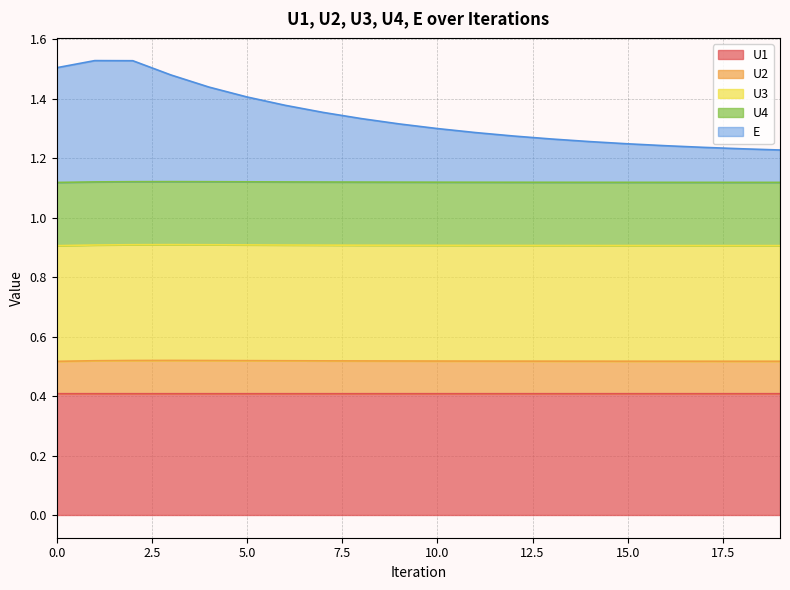

Does the chart display data point markers on the line(s)?

No